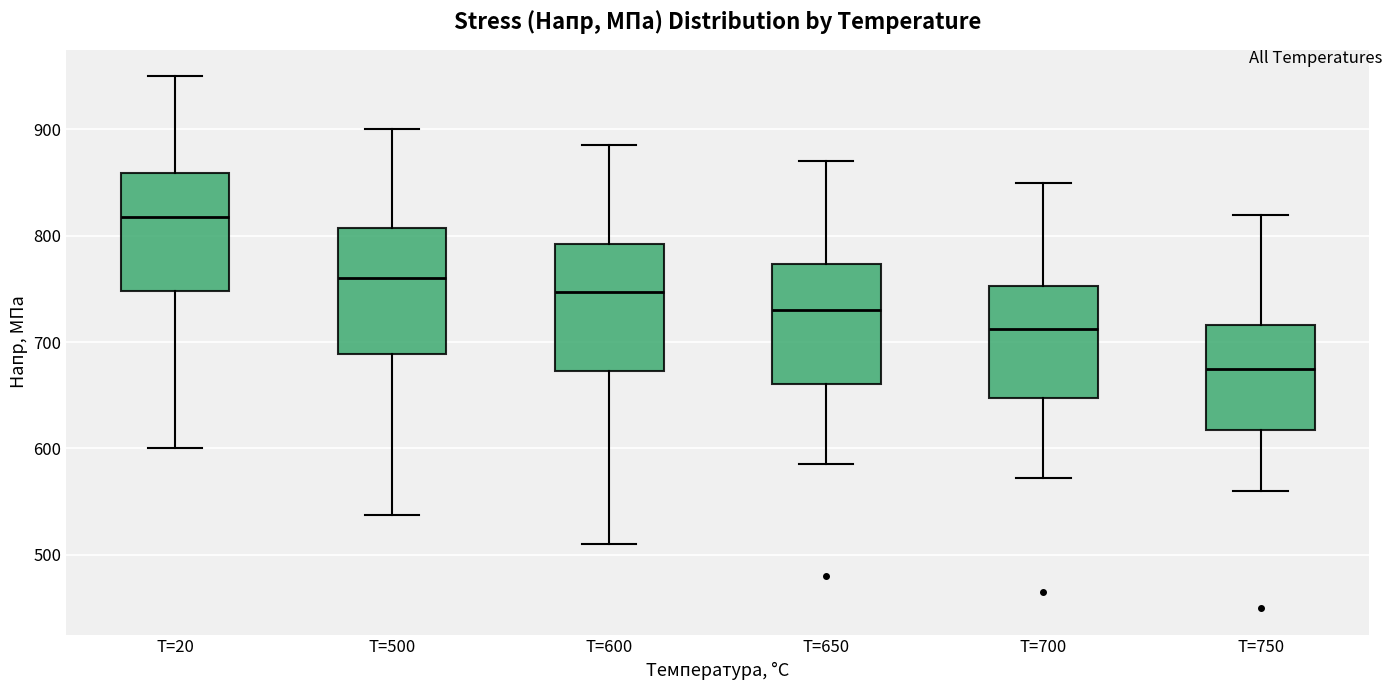

Reading left to right, transcribe this box plot: for each box, give where its median line is, the range the box spans, and where its two whiskers end, as read against the y-axis. The values are not printed on the chart, so give them approximately, as read against the axis.

T=20: median 820, box 750 to 860, whiskers 600 to 950
T=500: median 760, box 690 to 810, whiskers 540 to 900
T=600: median 750, box 670 to 790, whiskers 510 to 890
T=650: median 730, box 660 to 770, whiskers 590 to 870
T=700: median 710, box 650 to 750, whiskers 570 to 850
T=750: median 680, box 620 to 720, whiskers 560 to 820